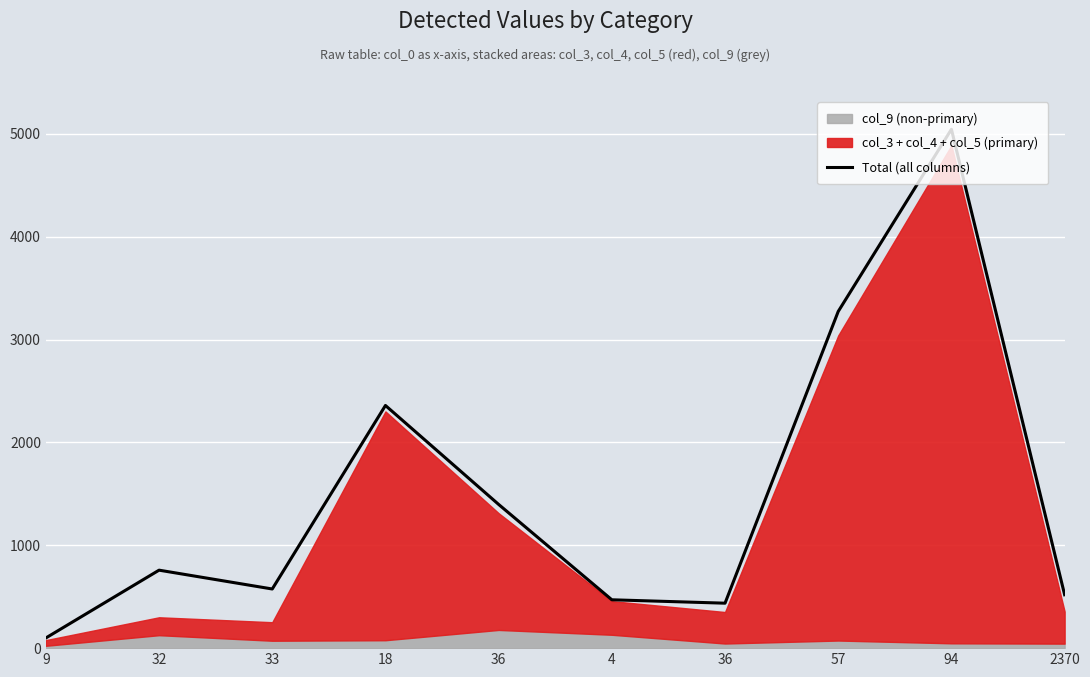

Reading left to right, list all the values displayed in this chart.

99	758	575	2359	1397	470	437	3273	5044	519